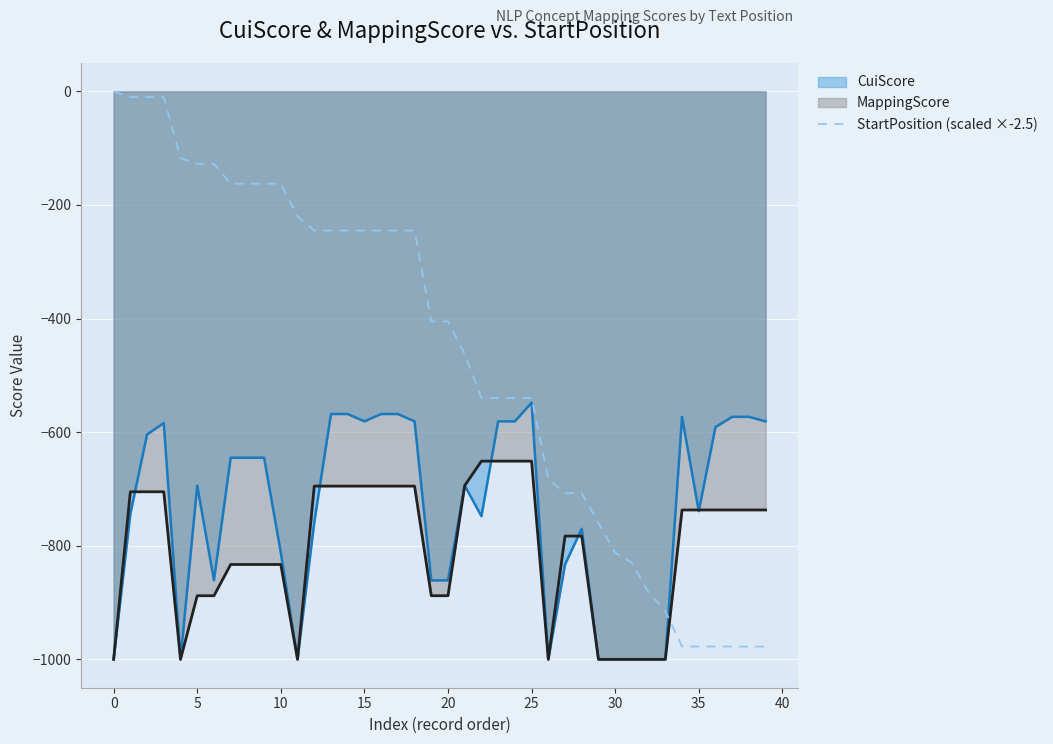

Which label corresponds to the largest value in the chart?

0